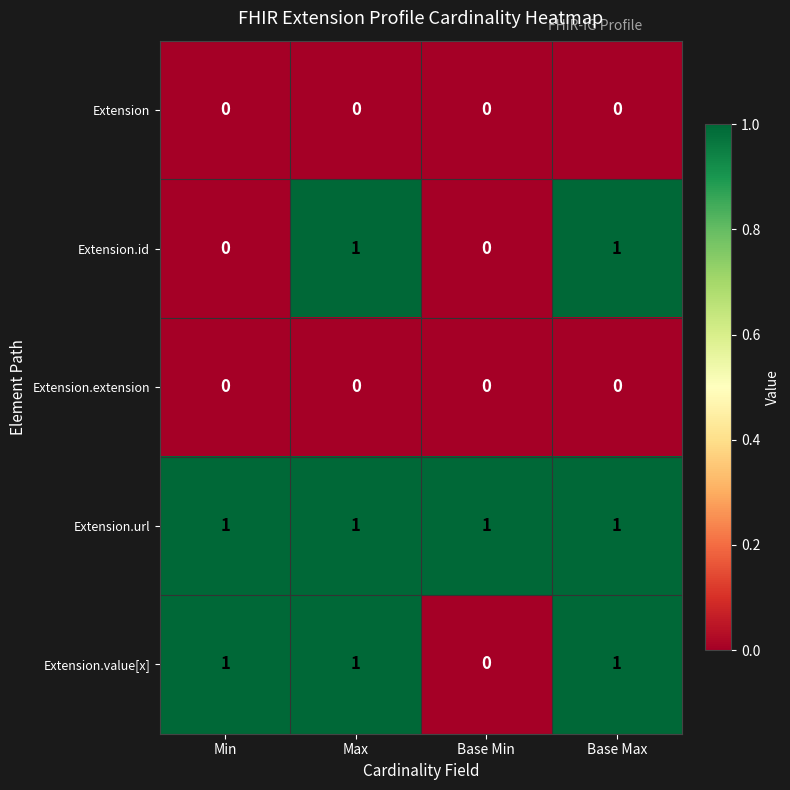

Between Min and Base Max, which series saw the biggest shift?

Extension.id